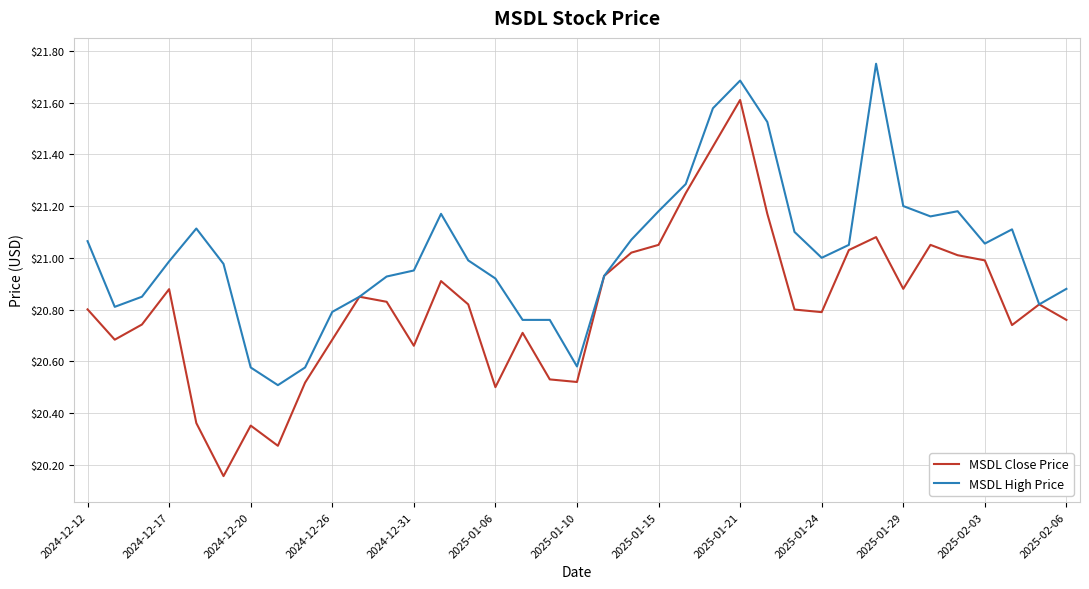

Which series has the largest range (max minus min)?

MSDL Close Price